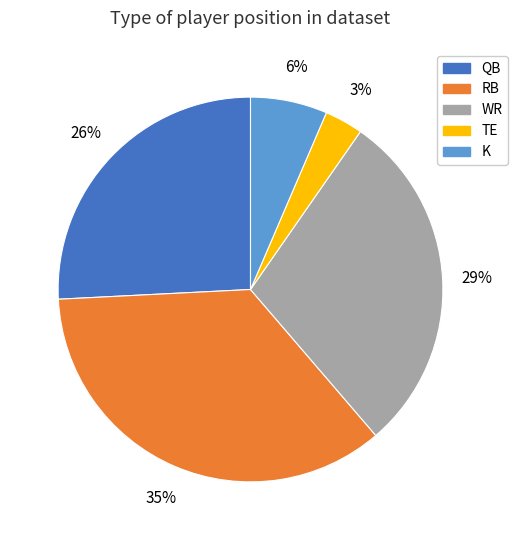

Is there any slice that represents more than half of the pie?

No